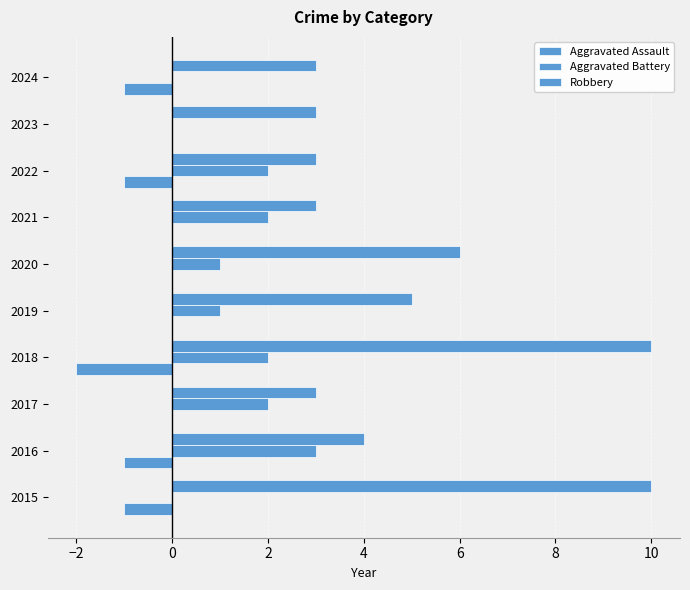

Count the number of data series in this chart.

3